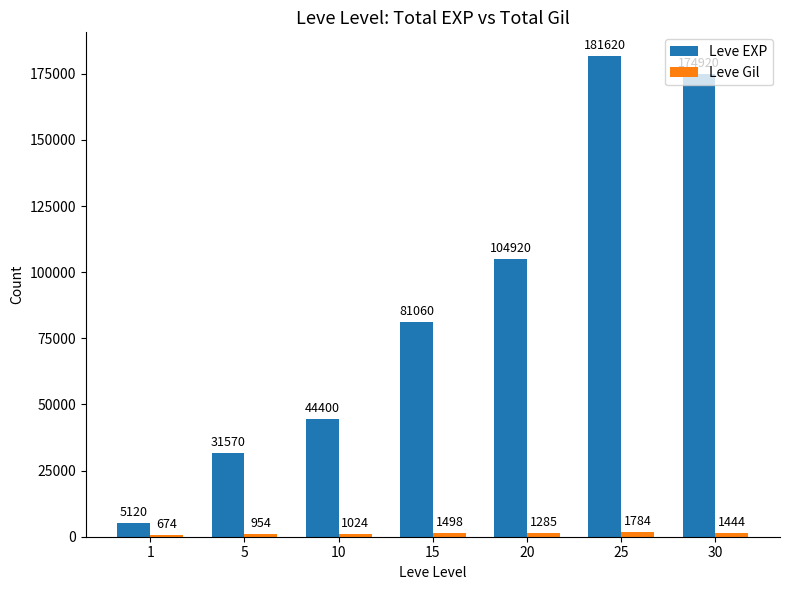

What is the value of the Leve EXP bar at the 5th from the left?

104920